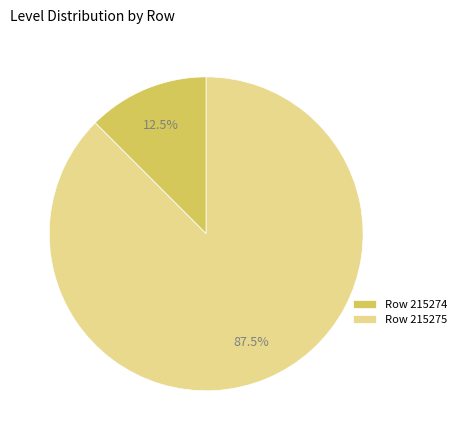

Which category accounts for the majority?

Row 215275